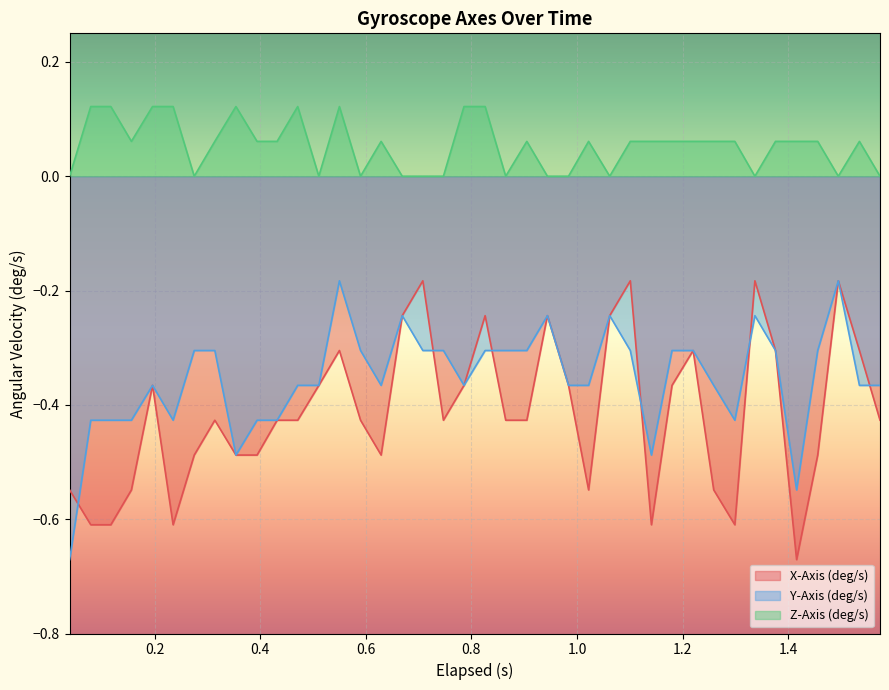

True or false: Y-Axis (deg/s) and Z-Axis (deg/s) intersect in this chart.

False